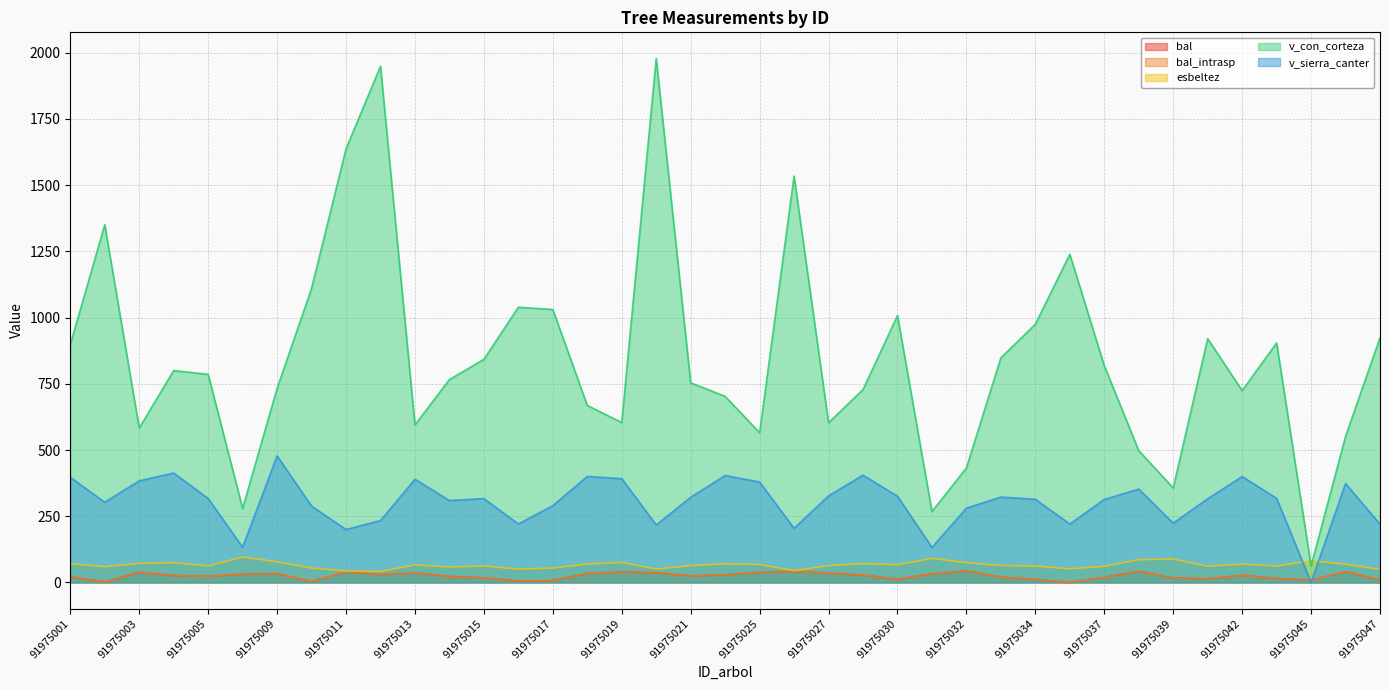

Which series changed the most between 91975012 and 91975045?

v_con_corteza